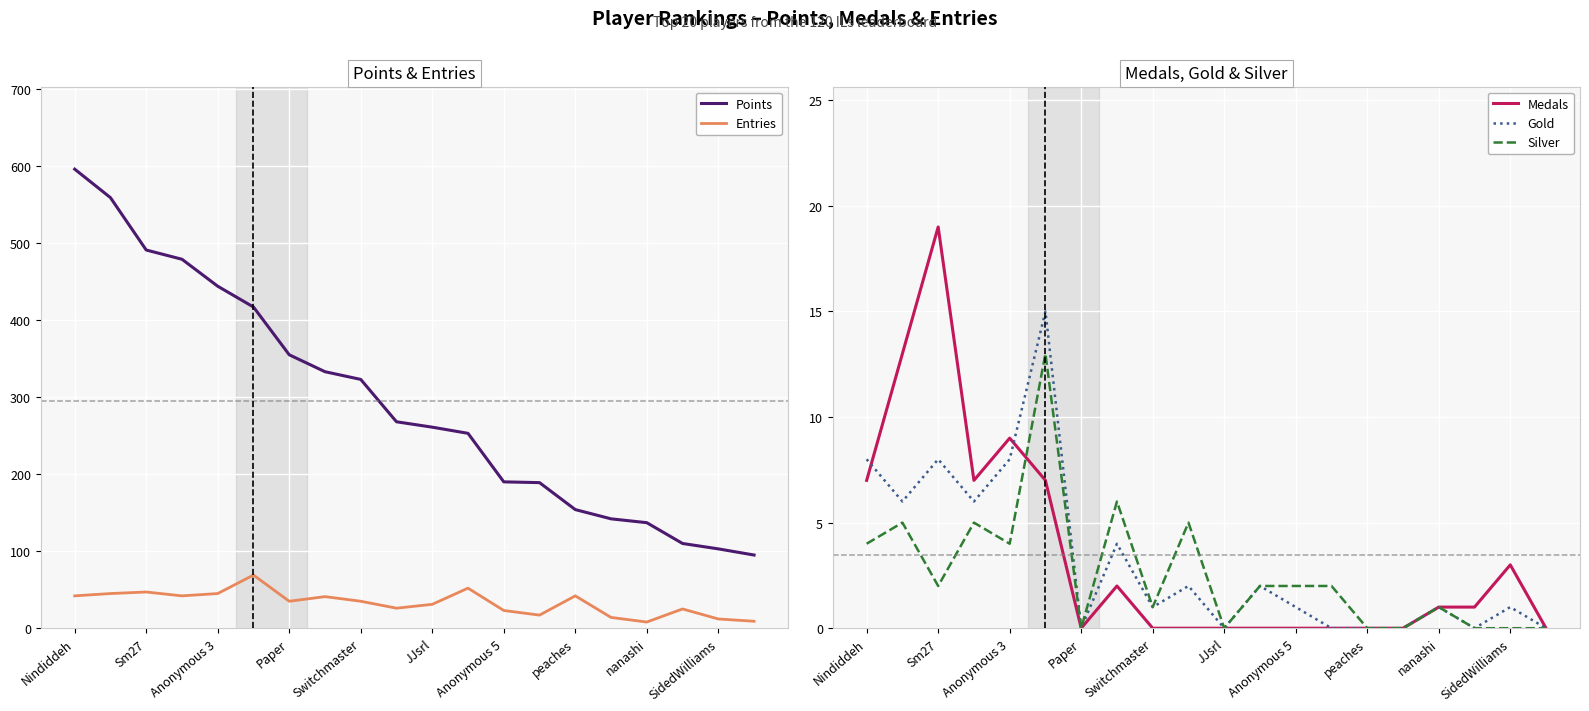

Reading right to left, what are all the values shown in this chart?

Points: 95	103	110	137	142	154	189	190	253	261	268	323	333	355	417	444	479	491	559	596
Entries: 9	12	25	8	14	42	17	23	52	31	26	35	41	35	69	45	42	47	45	42
Medals: 0	3	1	1	0	0	0	0	0	0	0	0	2	0	7	9	7	19	13	7
Gold: 0	1	0	1	0	0	0	1	2	0	2	1	4	0	15	8	6	8	6	8
Silver: 0	0	0	1	0	0	2	2	2	0	5	1	6	0	13	4	5	2	5	4